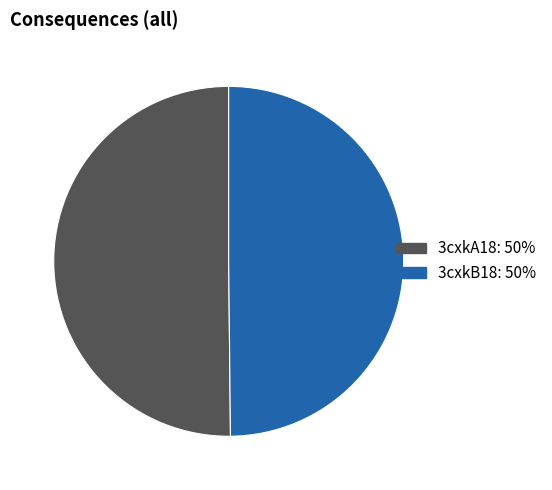

Is the sum of 3cxkB18: 50% and 3cxkA18: 50% greater than half?

Yes